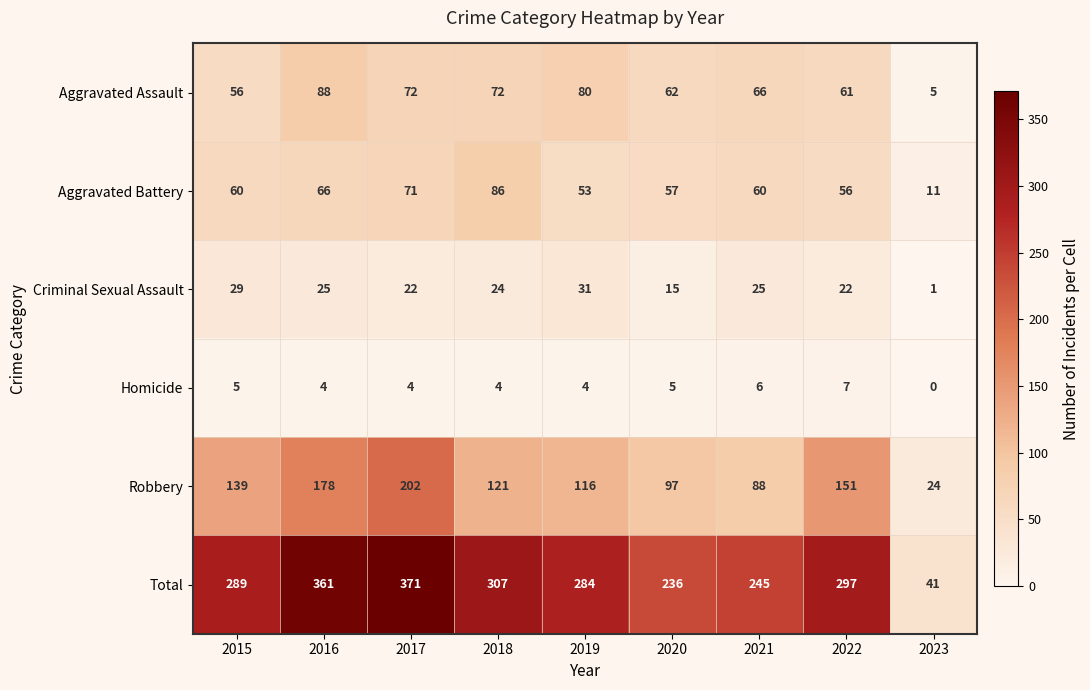

At which label is Robbery closest to 113?

2019